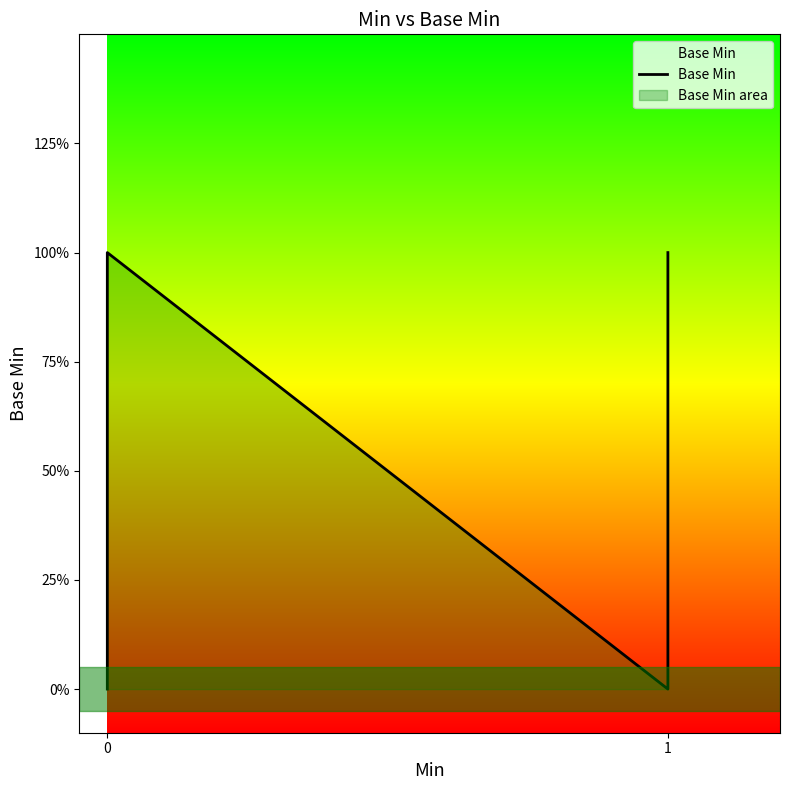

What is the difference between the maximum and second lowest values?

1